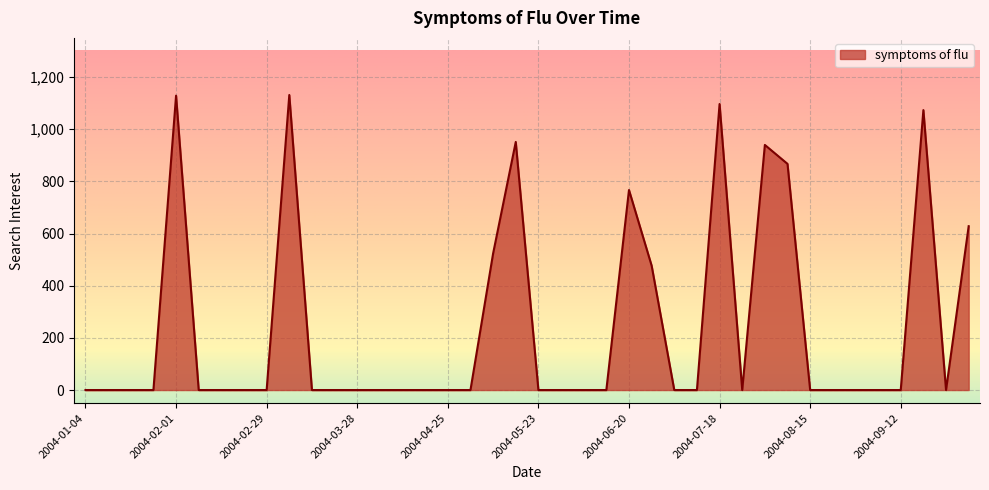

How many lines are shown in the chart?

1